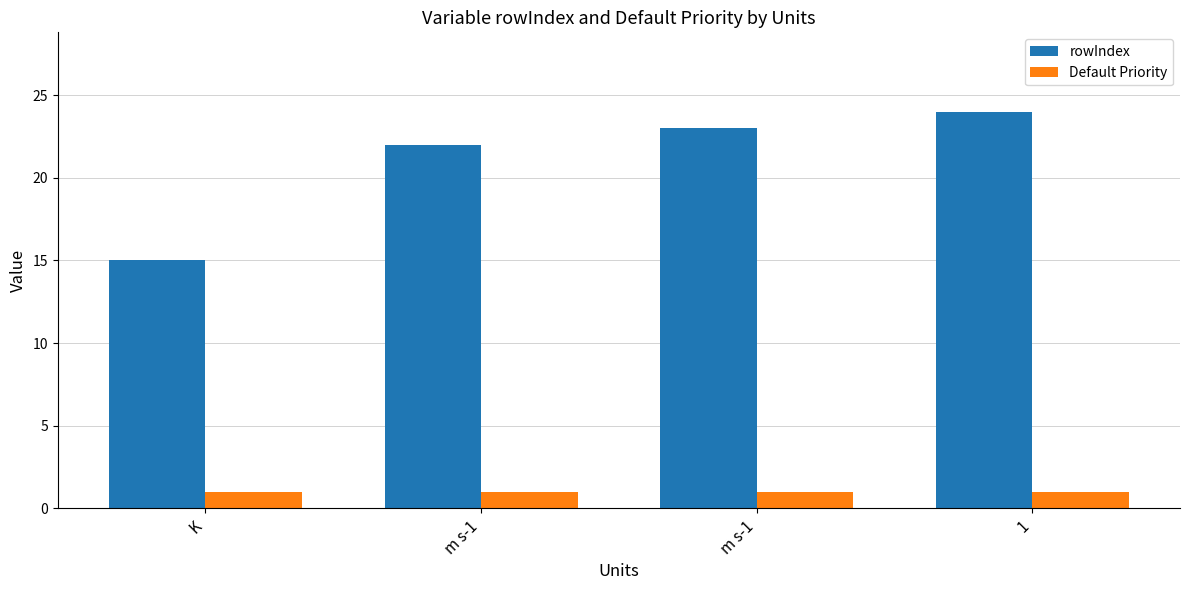

Does the chart contain any negative values?

No